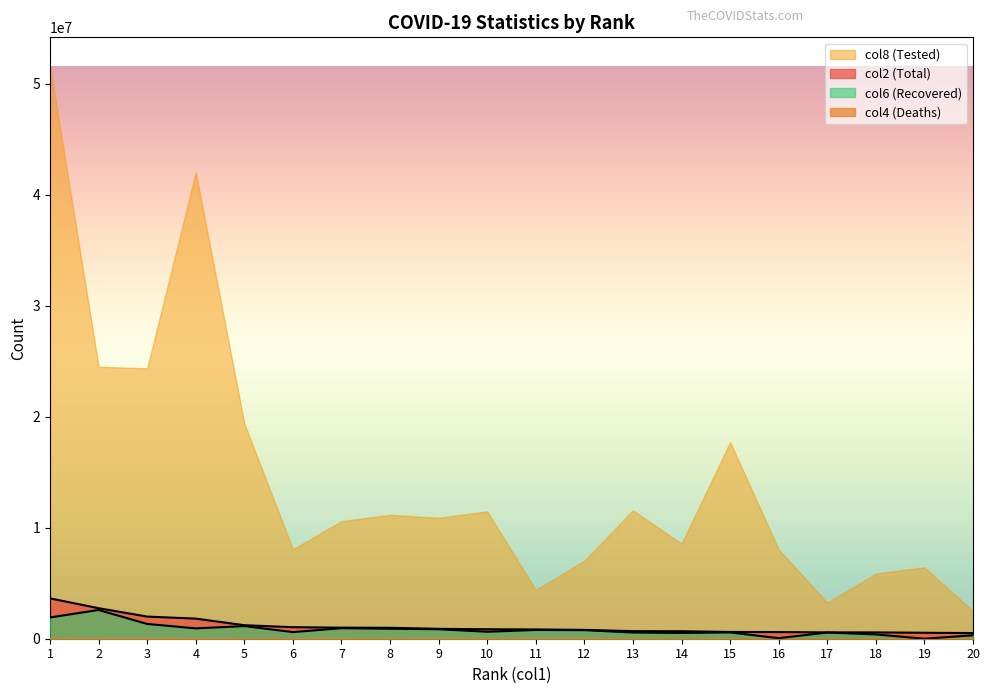

Between 6 and 18, which is larger?

6